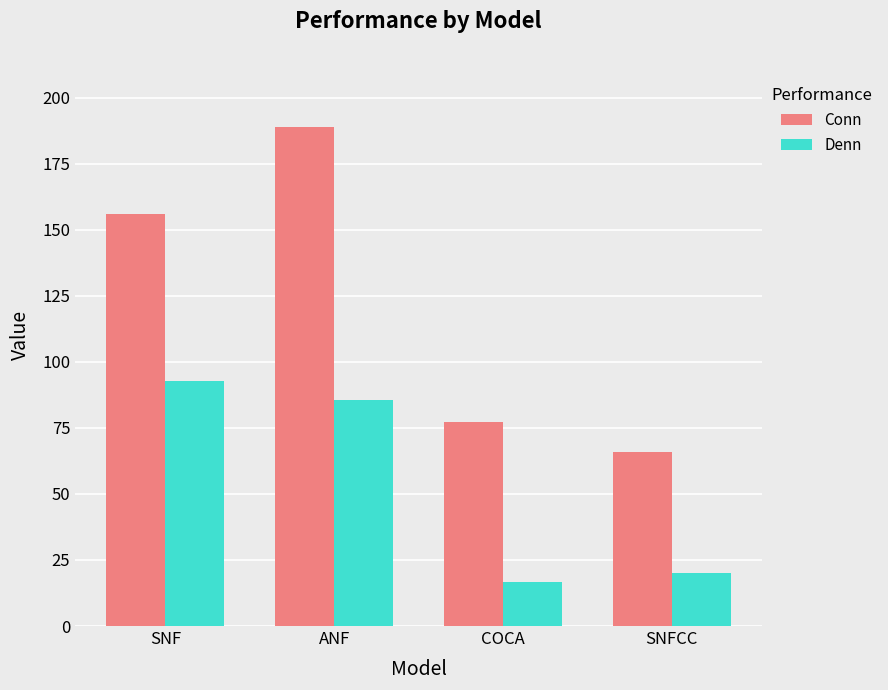

Which label corresponds to the largest value in the chart?

ANF